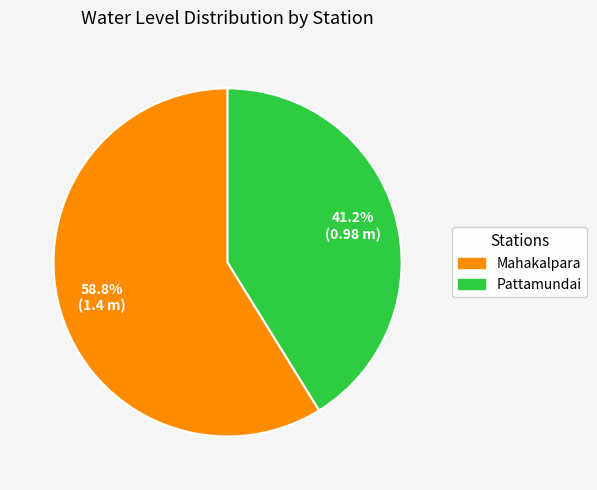

What is the smallest slice in the pie chart?

Pattamundai